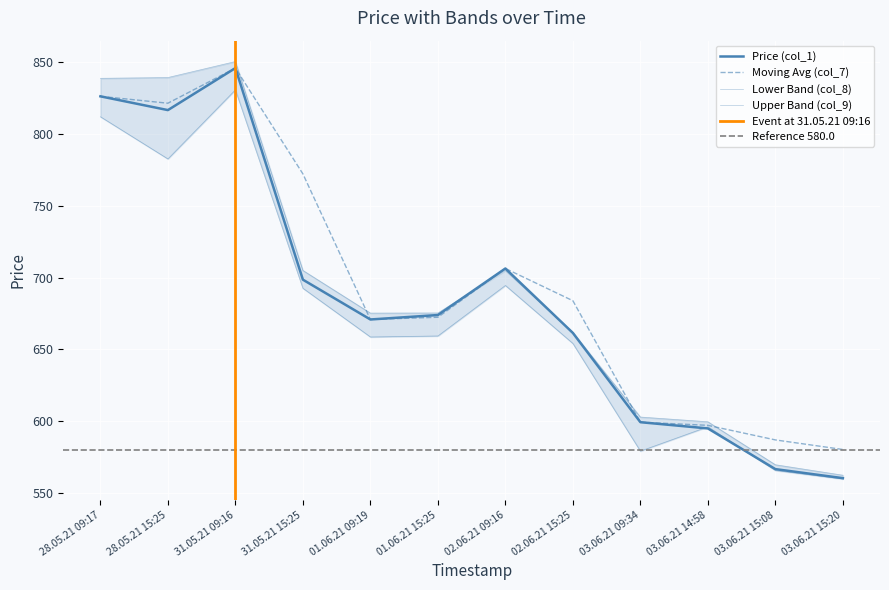

What is the label of the 8th point from the left?

02.06.21 15:25